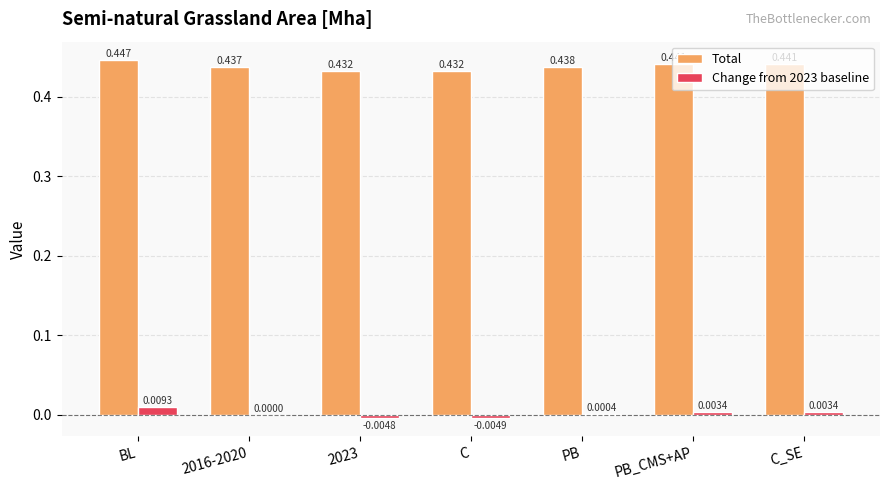

Is the value of Change from 2023 baseline at BL greater than the value of Total at 2016-2020?

No